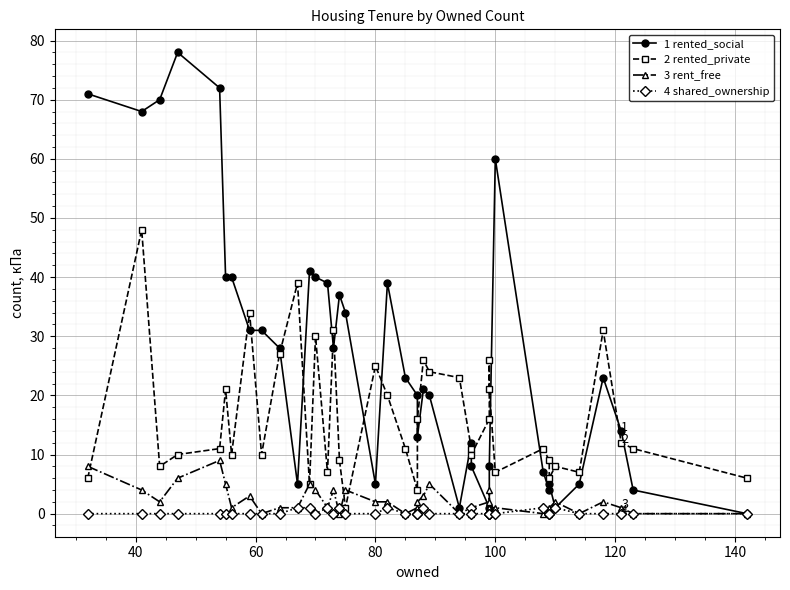

Reading right to left, list all the values displayed in this chart.

1 rented_social: 0	4	14	23	5	1	5	4	7	60	8	0	1	8	12	1	20	21	13	20	23	39	5	34	37	28	39	40	41	5	28	31	31	40	40	72	78	70	68	71
2 rented_private: 6	11	12	31	7	8	6	9	11	7	21	26	16	10	11	23	24	26	16	4	11	20	25	1	9	31	7	30	5	39	27	10	34	10	21	11	10	8	48	6
3 rent_free: 0	0	1	2	0	2	1	0	0	1	1	4	2	1	0	0	5	3	2	1	0	2	2	4	0	4	1	4	5	1	1	0	3	1	5	9	6	2	4	8
4 shared_ownership: 0	0	0	0	0	1	0	0	1	0	0	0	0	0	1	0	0	1	0	0	0	1	0	0	1	0	1	0	1	1	0	0	0	0	0	0	0	0	0	0